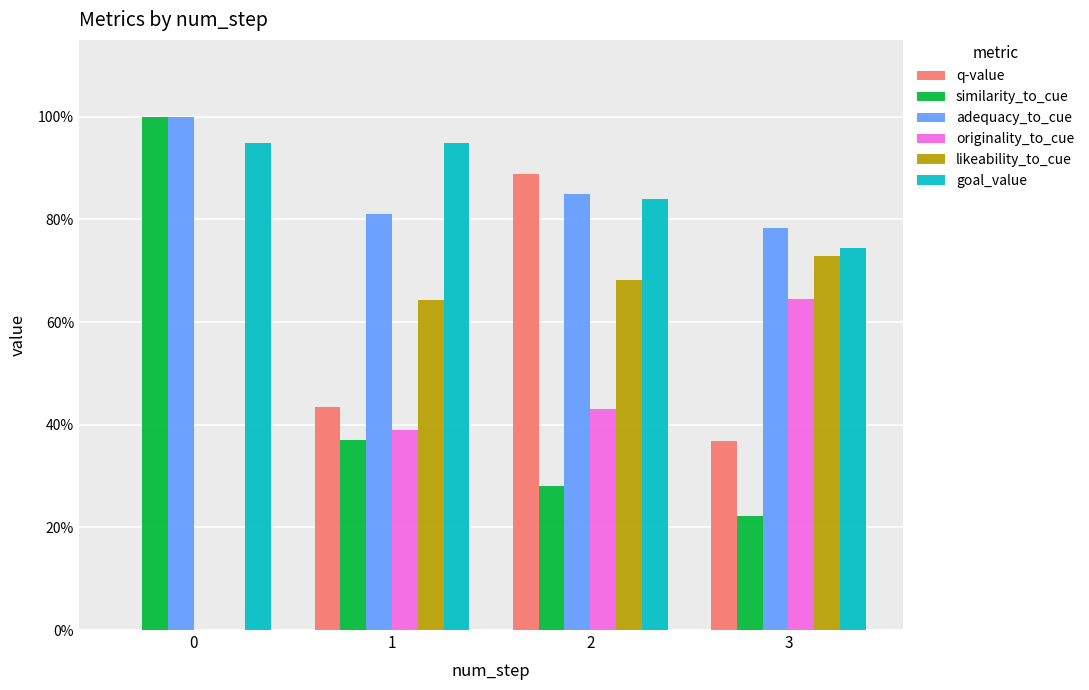

What are all the series names shown in the legend?

q-value, similarity_to_cue, adequacy_to_cue, originality_to_cue, likeability_to_cue, goal_value